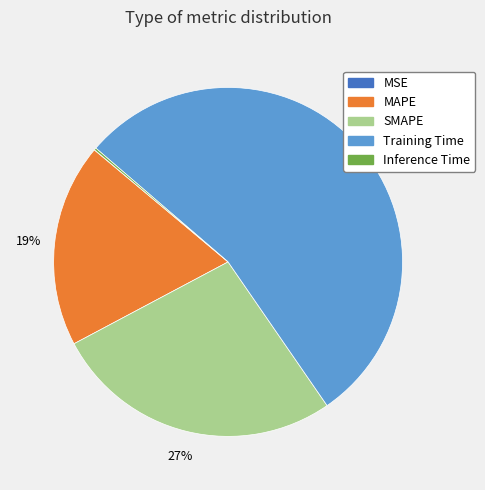

What is the largest slice in the pie chart?

Training Time